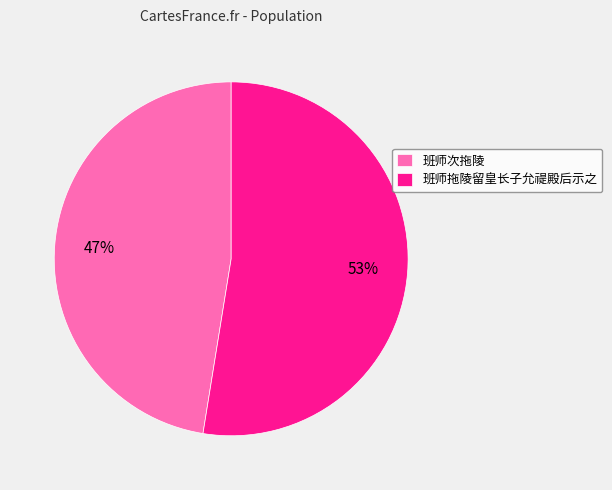

What is the largest slice in the pie chart?

班师拖陵留皇长子允禔殿后示之